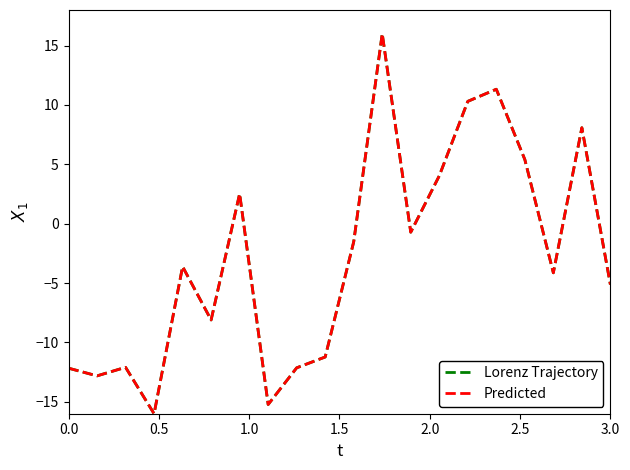

True or false: Lorenz Trajectory and Predicted intersect in this chart.

True